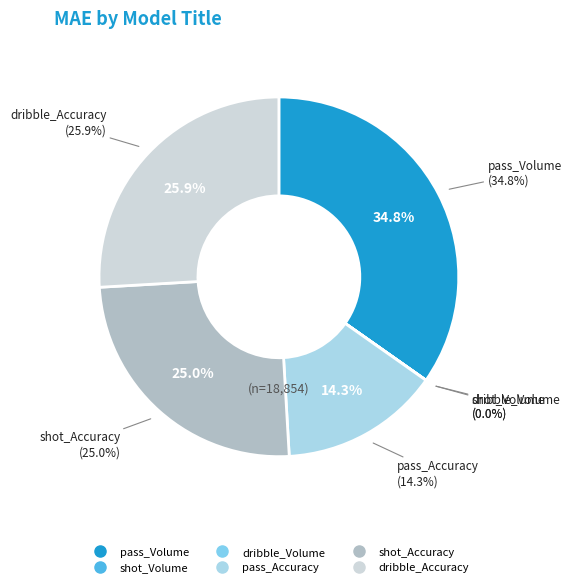

True or false: dribble_Volume accounts for 1% of the total.

False